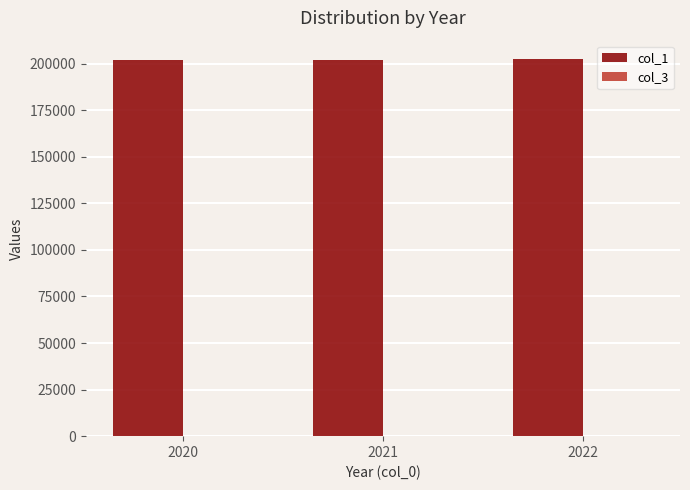

Read the col_1 value at 2021.

202106.0